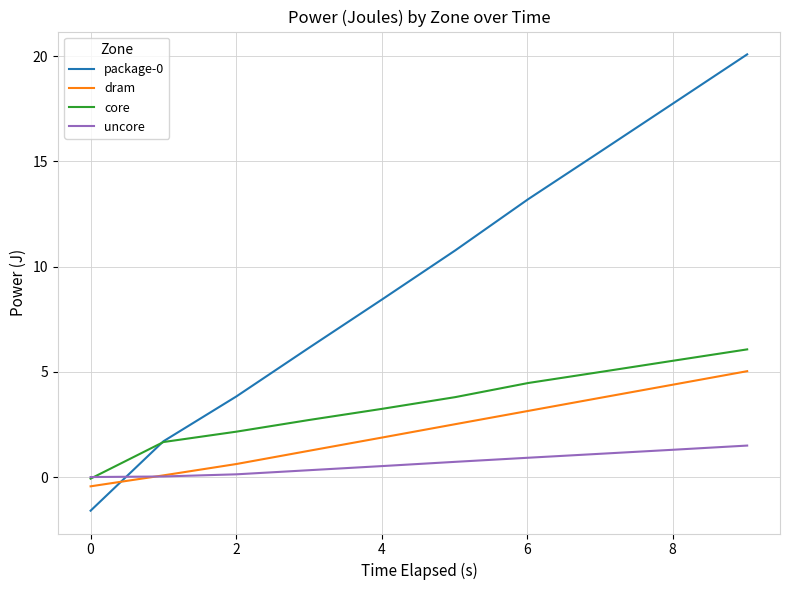

What is the maximum value shown in the chart?

20.1